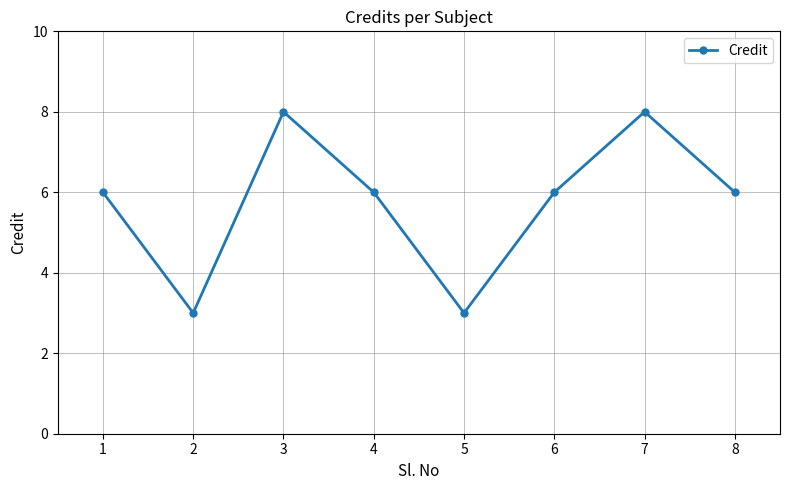

What is the greatest value displayed?

8